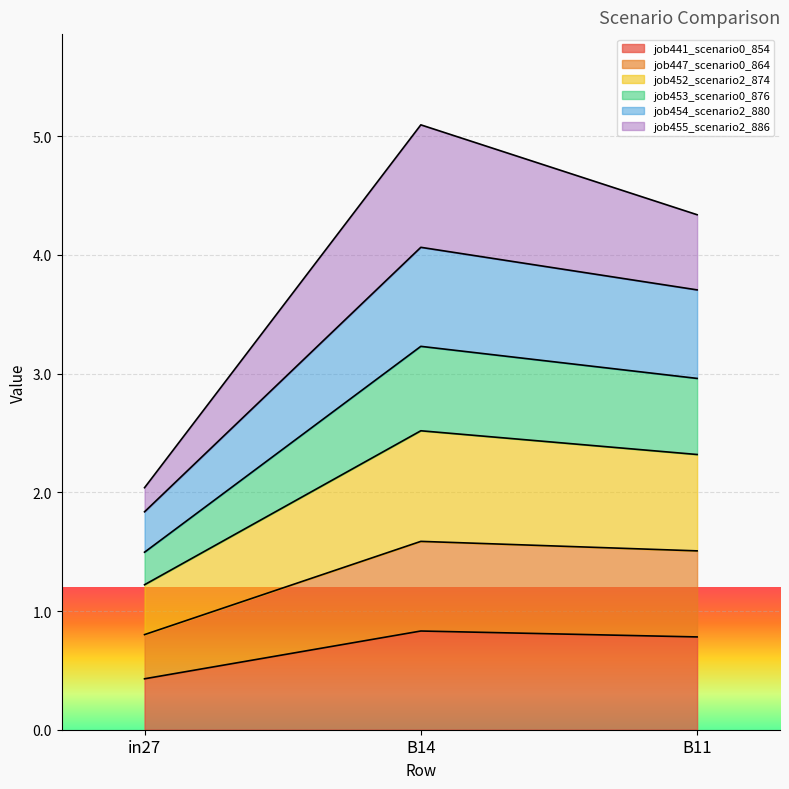

List the labels in order of job453_scenario0_876 value, largest first.

B14, B11, in27